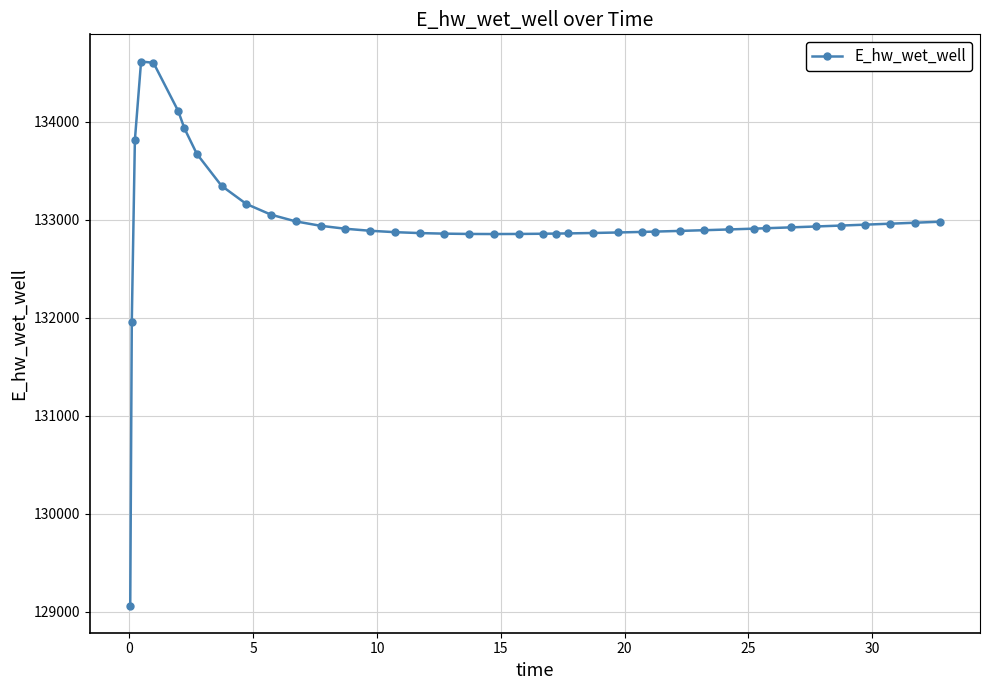

What is the value of the 37th point from the left?

132949.6